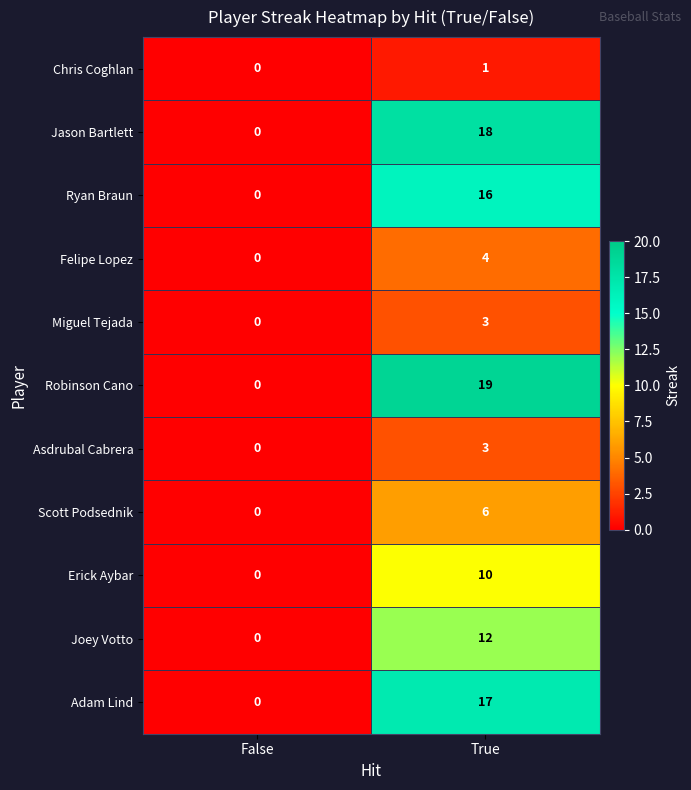

At which label is Joey Votto closest to 6?

False